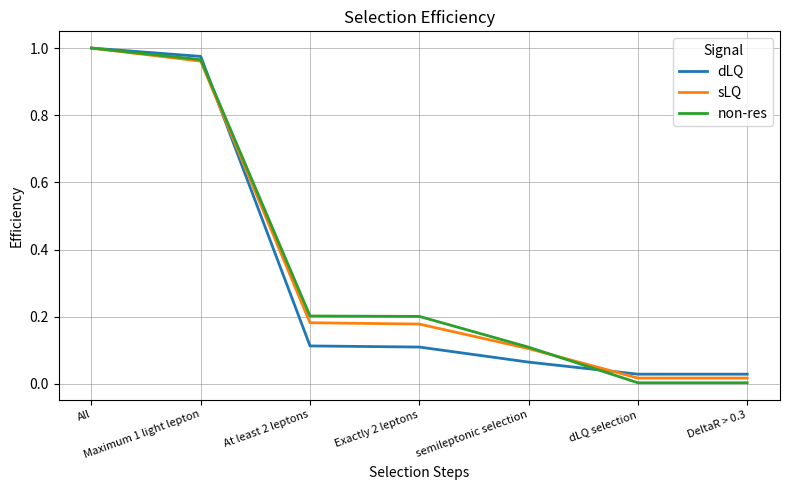

True or false: dLQ has a value of 0.0 at DeltaR > 0.3.

True